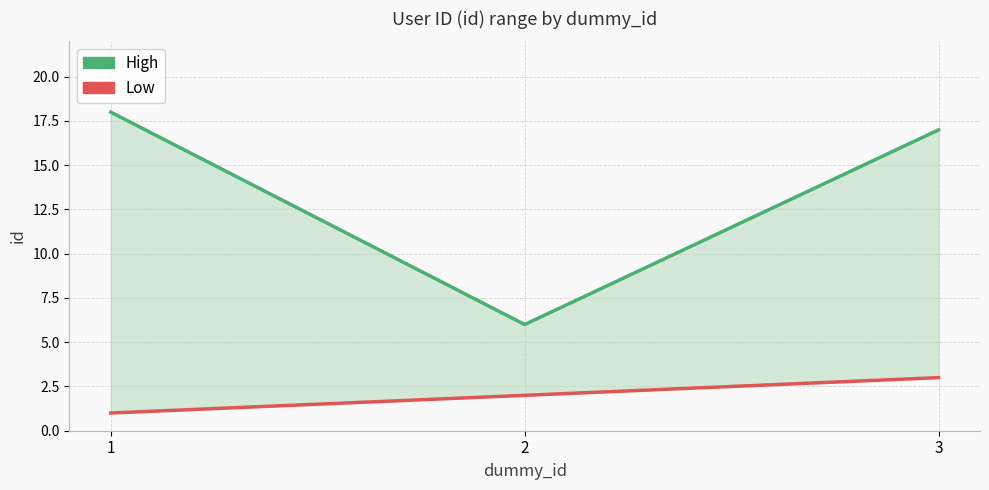

At which category does the chart reach its minimum across all series?

1